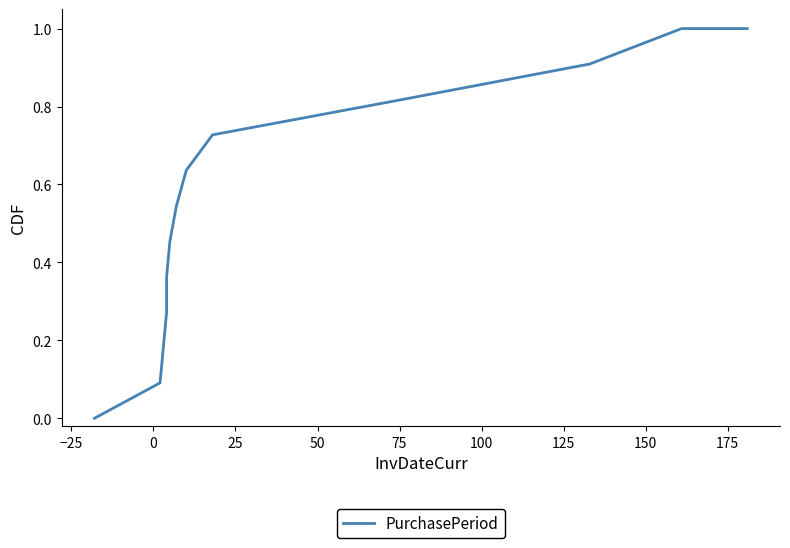

True or false: the data has more than 2 interior local peaks.

False